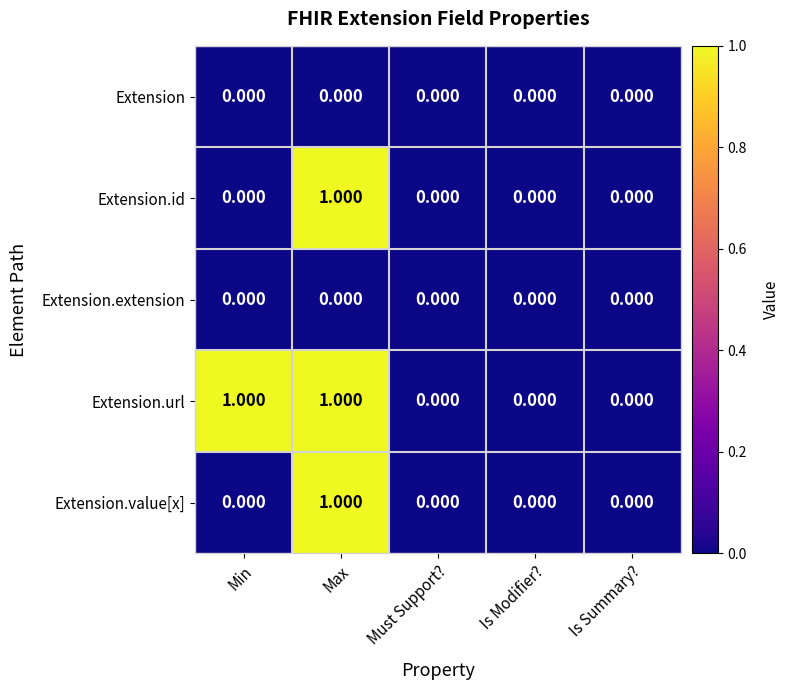

Between Min and Is Modifier?, which series saw the biggest shift?

Extension.url